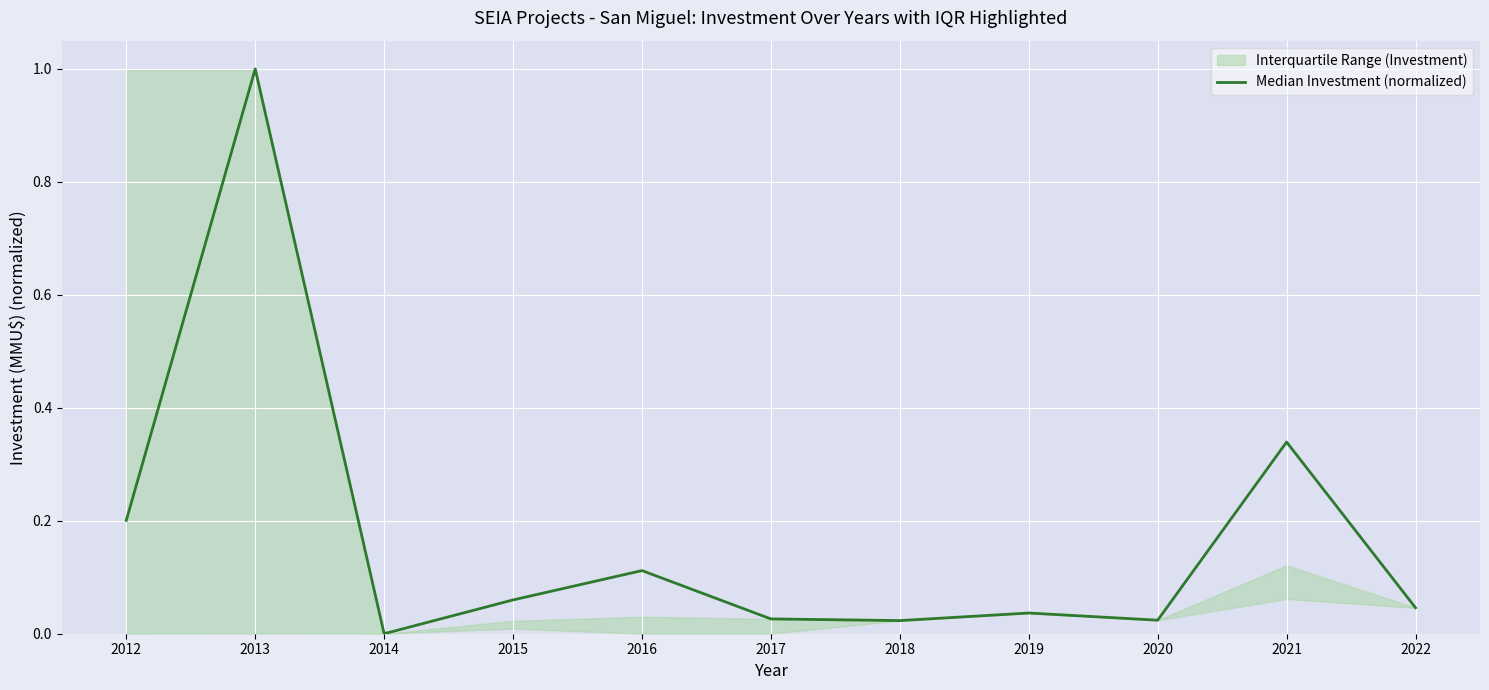

What is the average value?

0.2